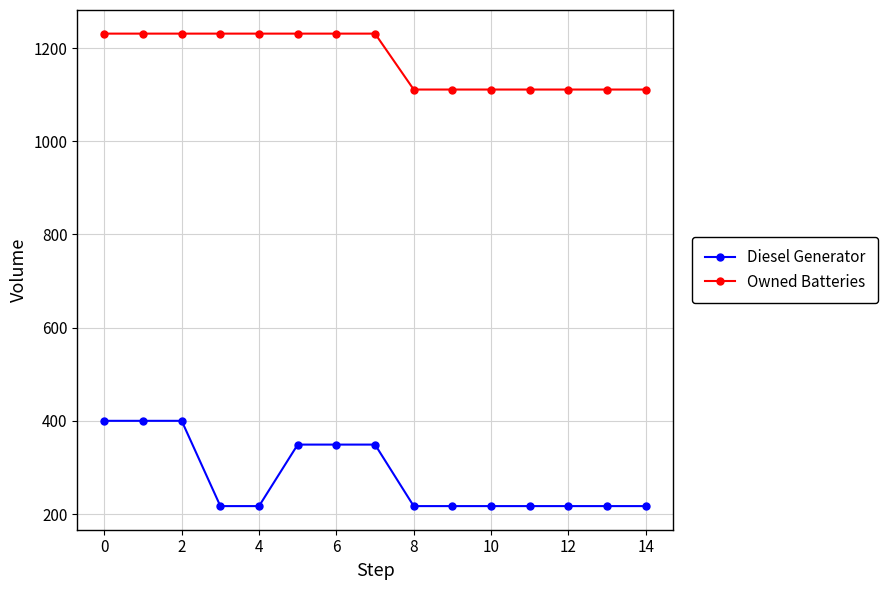

Reading left to right, what are all the values shown in this chart?

Diesel Generator: 400	400	400	217	217	349	349	349	217	217	217	217	217	217	217
Owned Batteries: 1231	1231	1231	1231	1231	1231	1231	1231	1111	1111	1111	1111	1111	1111	1111